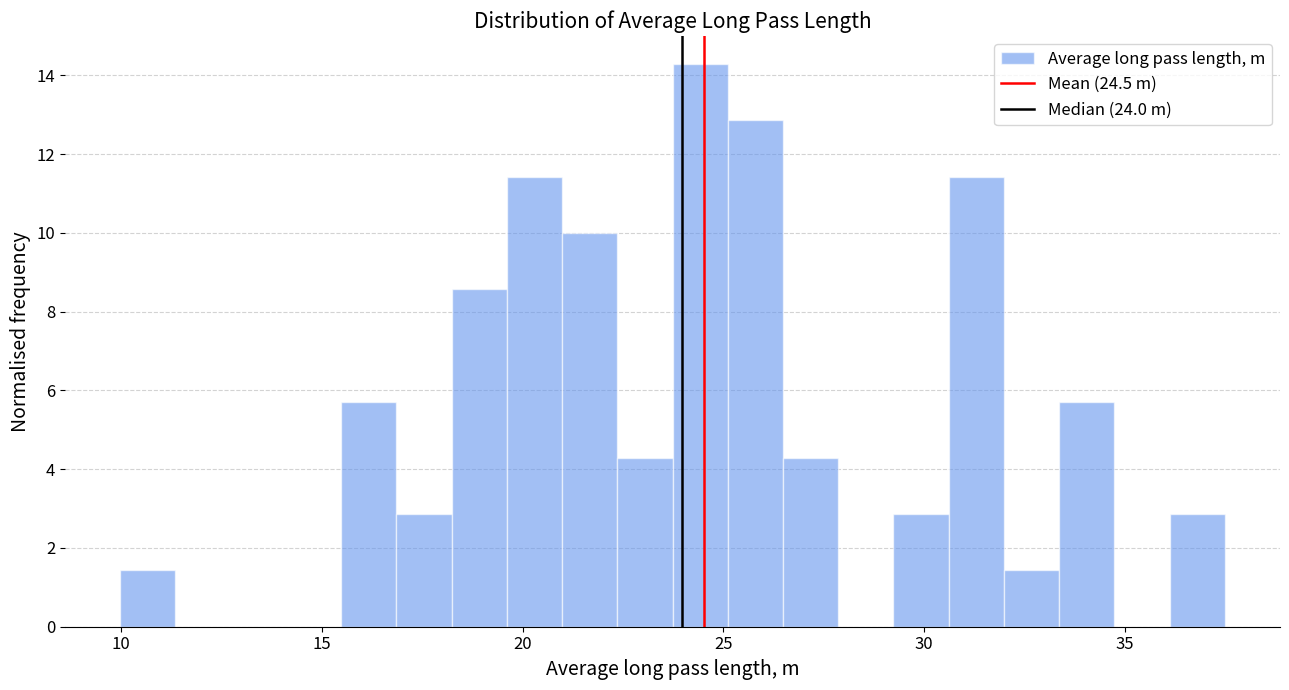

Around what value on the x-axis is the tallest bar? Give the approximate position of its centre, as read against the axis.

24.5